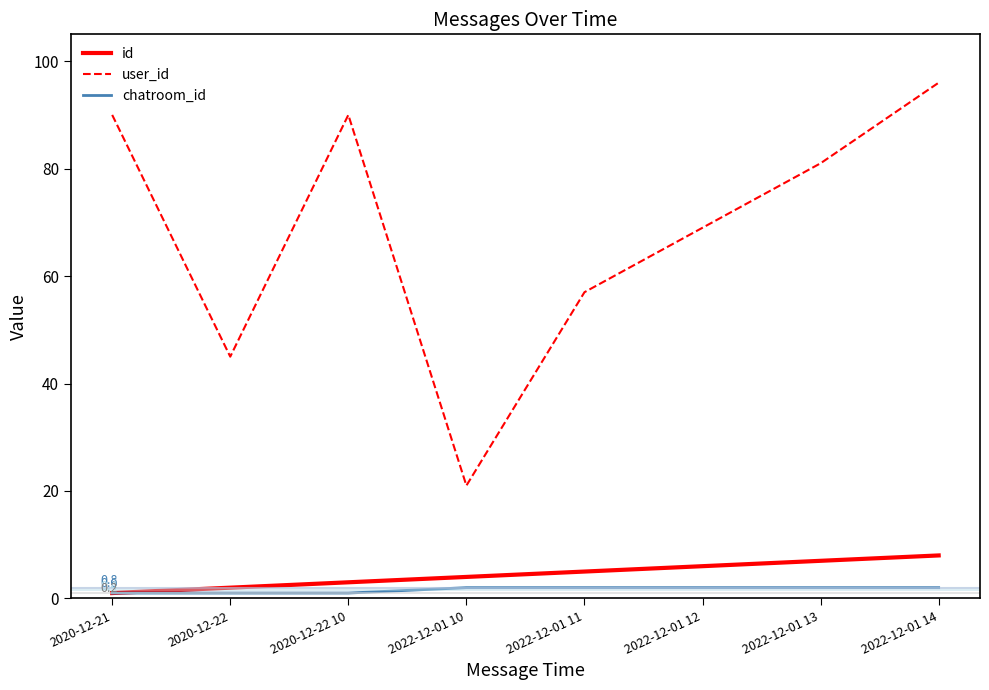

Reading left to right, transcribe all the data shown in this chart.

id: 1	2	3	4	5	6	7	8
user_id: 90	45	90	21	57	69	81	96
chatroom_id: 1	1	1	2	2	2	2	2